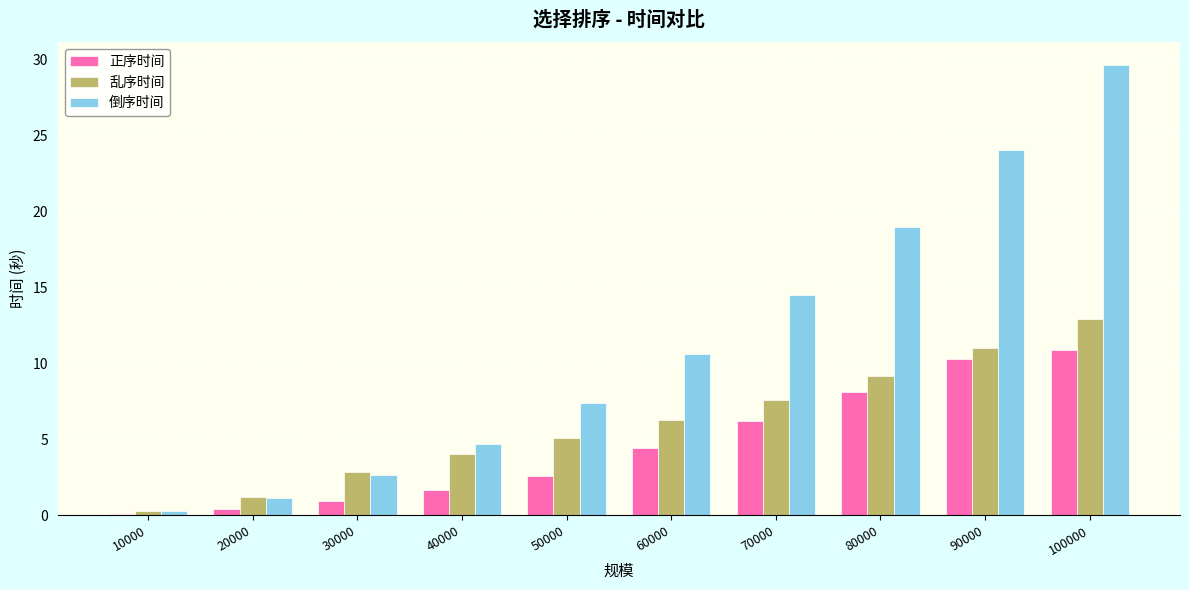

What is the difference between the highest and lowest values at 60000?

6.2